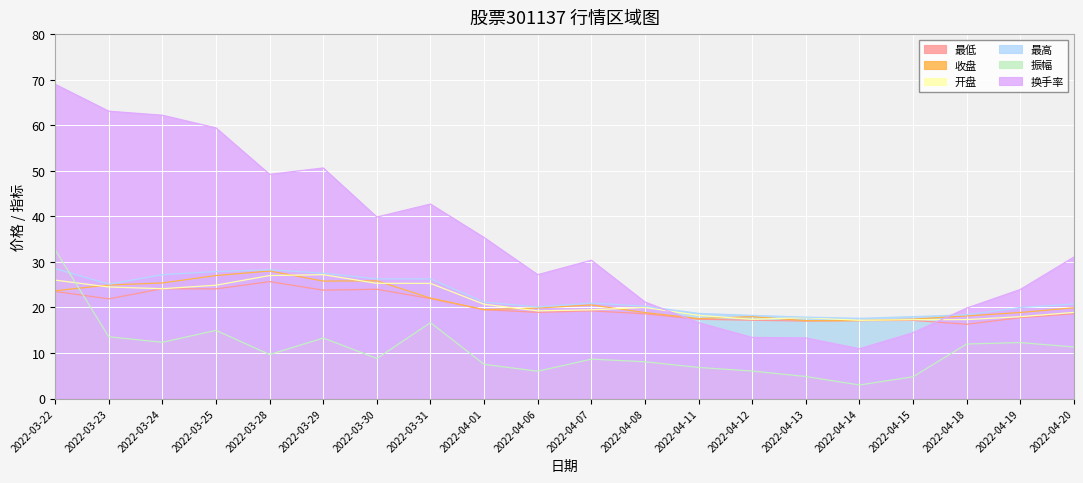

Reading right to left, transcribe all the data shown in this chart.

开盘: 2022-04-20=18.9	2022-04-19=18.0	2022-04-18=17.3	2022-04-15=17.3	2022-04-14=17.2	2022-04-13=17.8	2022-04-12=17.4	2022-04-11=18.3	2022-04-08=20.0	2022-04-07=19.5	2022-04-06=19.3	2022-04-01=20.7	2022-03-31=25.3	2022-03-30=25.3	2022-03-29=27.2	2022-03-28=27.0	2022-03-25=24.9	2022-03-24=24.1	2022-03-23=24.5	2022-03-22=26.0
收盘: 2022-04-20=19.9	2022-04-19=18.9	2022-04-18=18.1	2022-04-15=17.4	2022-04-14=17.1	2022-04-13=17.1	2022-04-12=18.0	2022-04-11=17.6	2022-04-08=18.9	2022-04-07=20.6	2022-04-06=19.9	2022-04-01=19.5	2022-03-31=22.1	2022-03-30=25.9	2022-03-29=25.8	2022-03-28=28.0	2022-03-25=27.0	2022-03-24=25.4	2022-03-23=24.9	2022-03-22=23.7
最高: 2022-04-20=20.8	2022-04-19=20.0	2022-04-18=18.4	2022-04-15=18.0	2022-04-14=17.6	2022-04-13=17.9	2022-04-12=18.3	2022-04-11=18.7	2022-04-08=20.3	2022-04-07=21.0	2022-04-06=20.1	2022-04-01=21.2	2022-03-31=26.3	2022-03-30=26.3	2022-03-29=27.5	2022-03-28=28.3	2022-03-25=27.9	2022-03-24=27.2	2022-03-23=25.1	2022-03-22=28.5
最低: 2022-04-20=18.6	2022-04-19=17.8	2022-04-18=16.3	2022-04-15=17.2	2022-04-14=17.1	2022-04-13=17.0	2022-04-12=17.2	2022-04-11=17.4	2022-04-08=18.6	2022-04-07=19.2	2022-04-06=18.9	2022-04-01=19.5	2022-03-31=21.9	2022-03-30=24.0	2022-03-29=23.8	2022-03-28=25.7	2022-03-25=24.1	2022-03-24=24.1	2022-03-23=21.9	2022-03-22=23.5
振幅: 2022-04-20=11.3	2022-04-19=12.3	2022-04-18=12.0	2022-04-15=4.8	2022-04-14=3.0	2022-04-13=4.8	2022-04-12=6.0	2022-04-11=6.8	2022-04-08=8.1	2022-04-07=8.7	2022-04-06=6.0	2022-04-01=7.5	2022-03-31=16.7	2022-03-30=8.8	2022-03-29=13.3	2022-03-28=9.7	2022-03-25=15.0	2022-03-24=12.3	2022-03-23=13.6	2022-03-22=32.7
换手率: 2022-04-20=31.1	2022-04-19=23.9	2022-04-18=19.9	2022-04-15=14.4	2022-04-14=10.9	2022-04-13=13.3	2022-04-12=13.4	2022-04-11=16.7	2022-04-08=21.2	2022-04-07=30.4	2022-04-06=27.2	2022-04-01=35.4	2022-03-31=42.7	2022-03-30=39.9	2022-03-29=50.6	2022-03-28=49.2	2022-03-25=59.4	2022-03-24=62.2	2022-03-23=63.1	2022-03-22=69.0